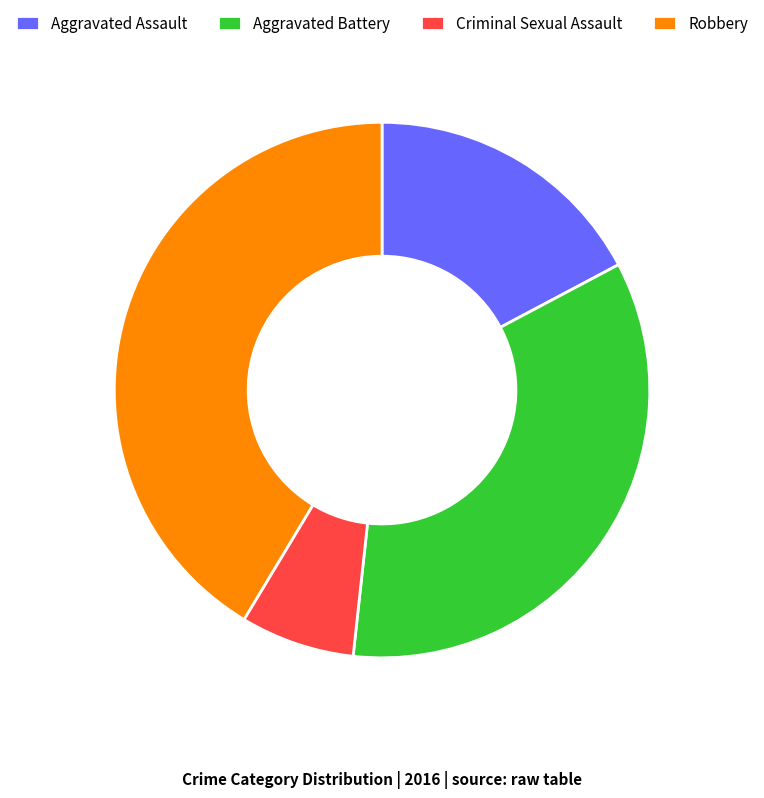

Does Aggravated Assault represent more than half of the total?

No